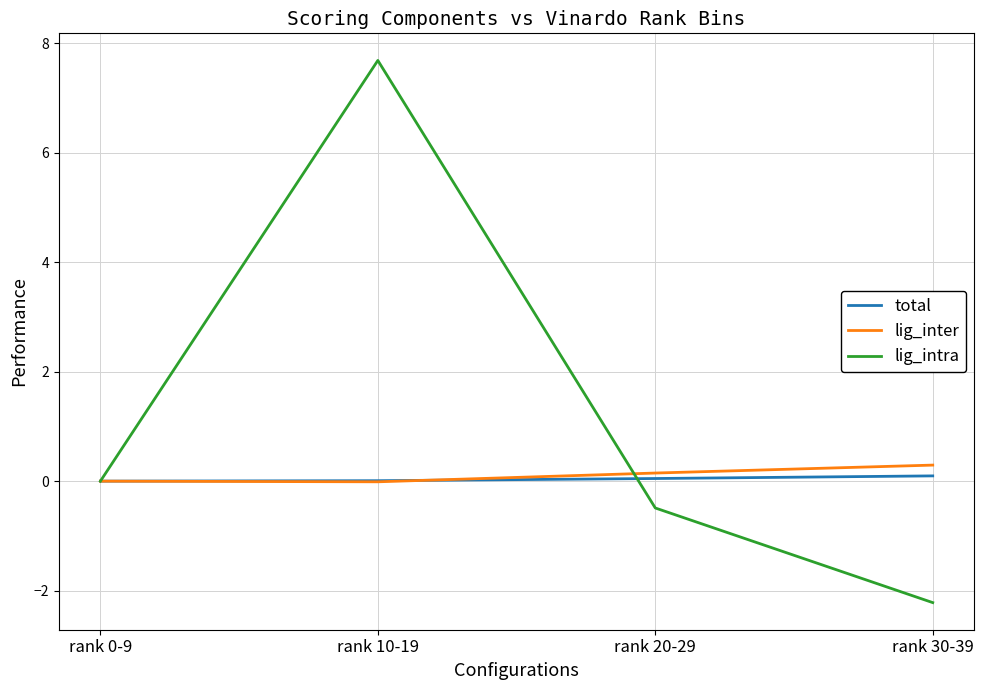

Is it true that total equals 0.0 at rank 10-19?

True